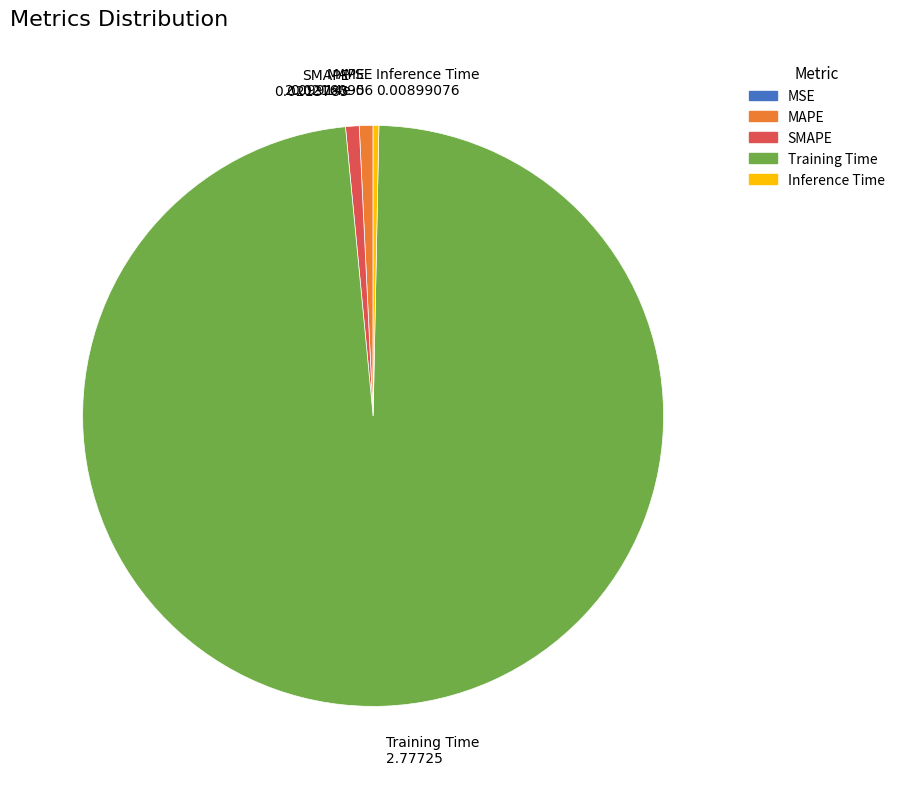

Is the sum of Inference Time and Training Time greater than half?

Yes